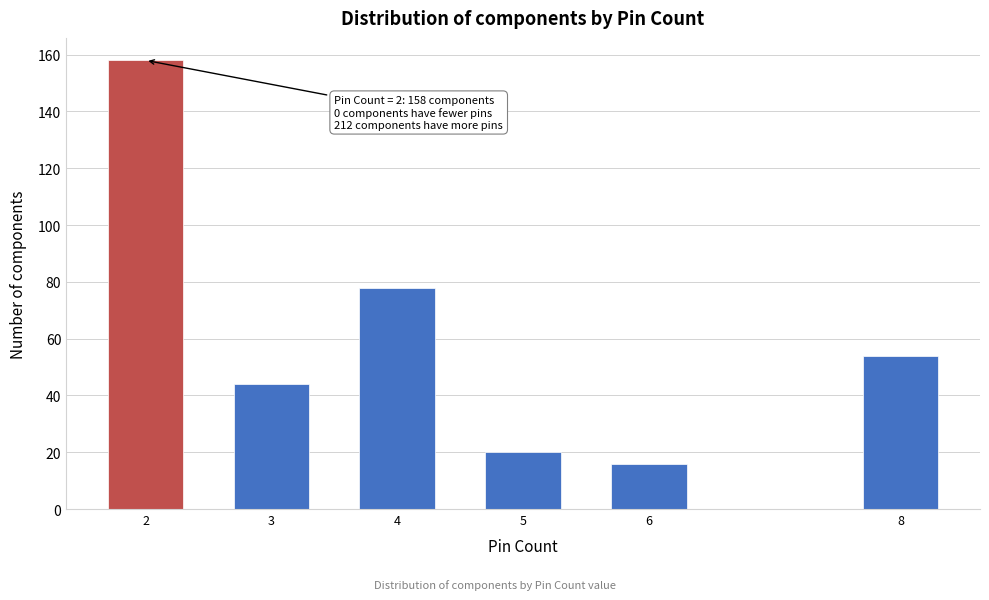

Reading left to right, transcribe all the data shown in this chart.

2=158	3=44	4=78	5=20	6=16	8=54